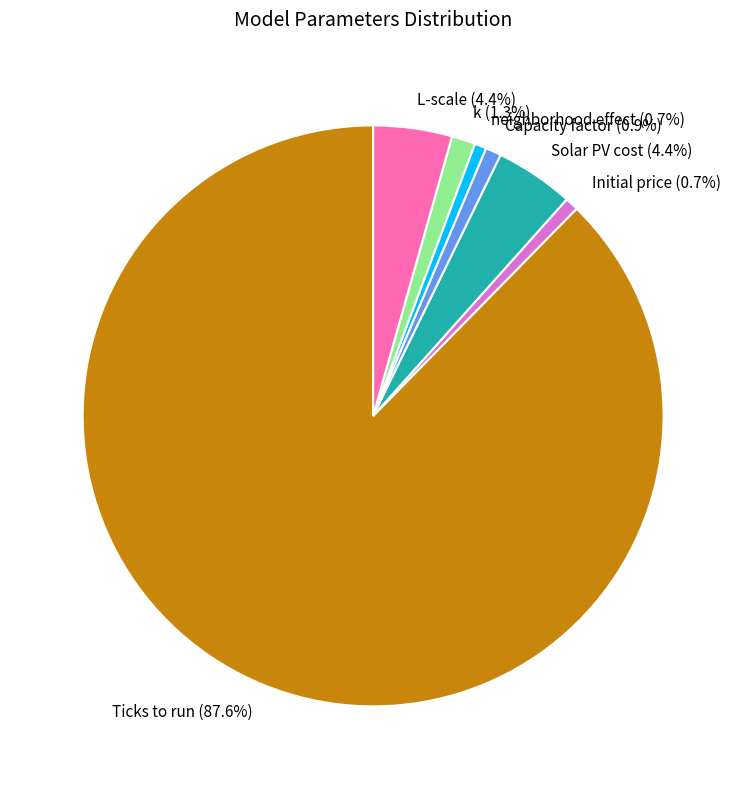

Which has a higher value, Capacity factor or Ticks to run?

Ticks to run